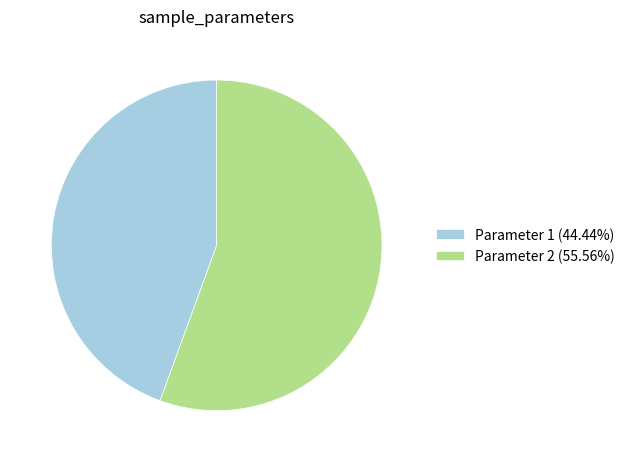

Combined, do Parameter 2 (55.56%) and Parameter 1 (44.44%) account for over 50%?

Yes